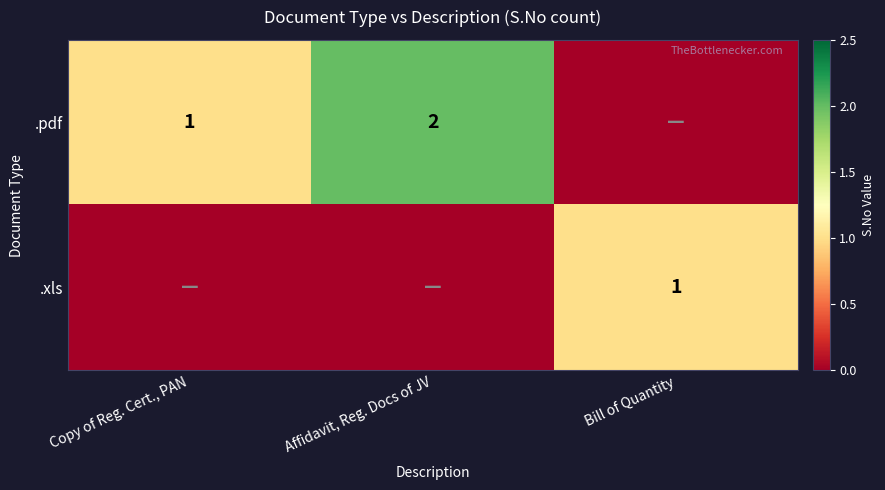

Is the value of .xls at Bill of Quantity greater than the value of .pdf at Affidavit, Reg. Docs of JV?

No